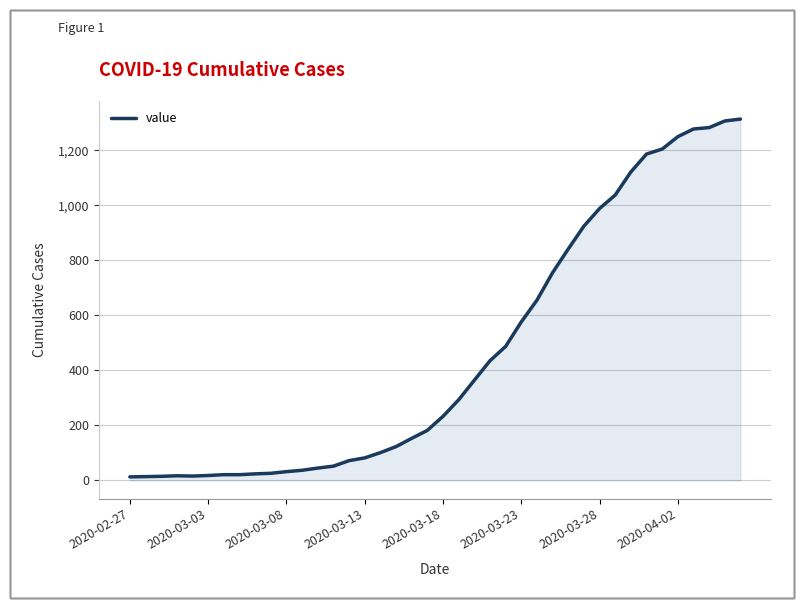

What is the difference between the maximum and minimum values?

1300